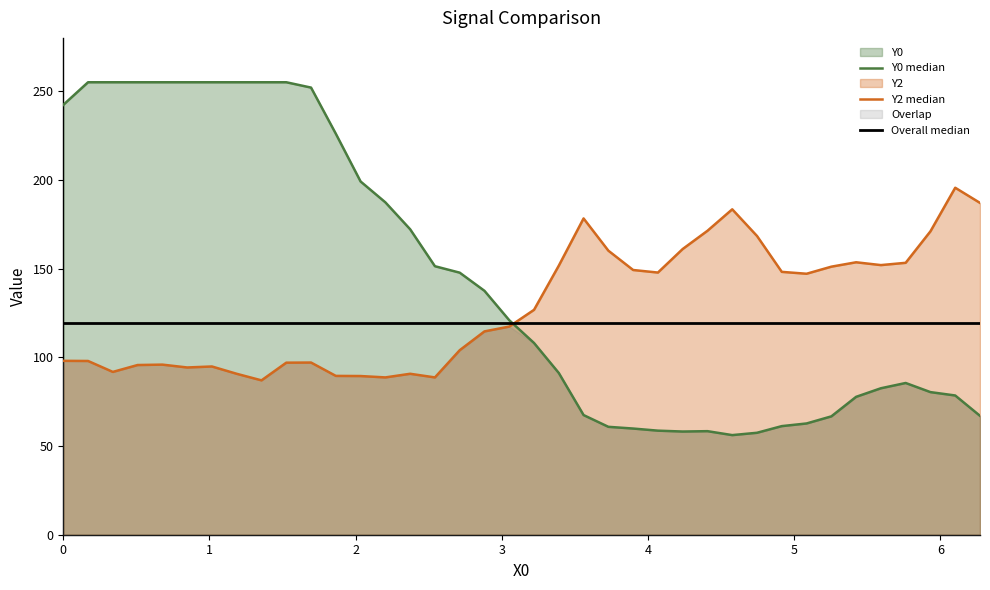

Which series ends up on top after the final intersection of Y0 and Y2?

Y2